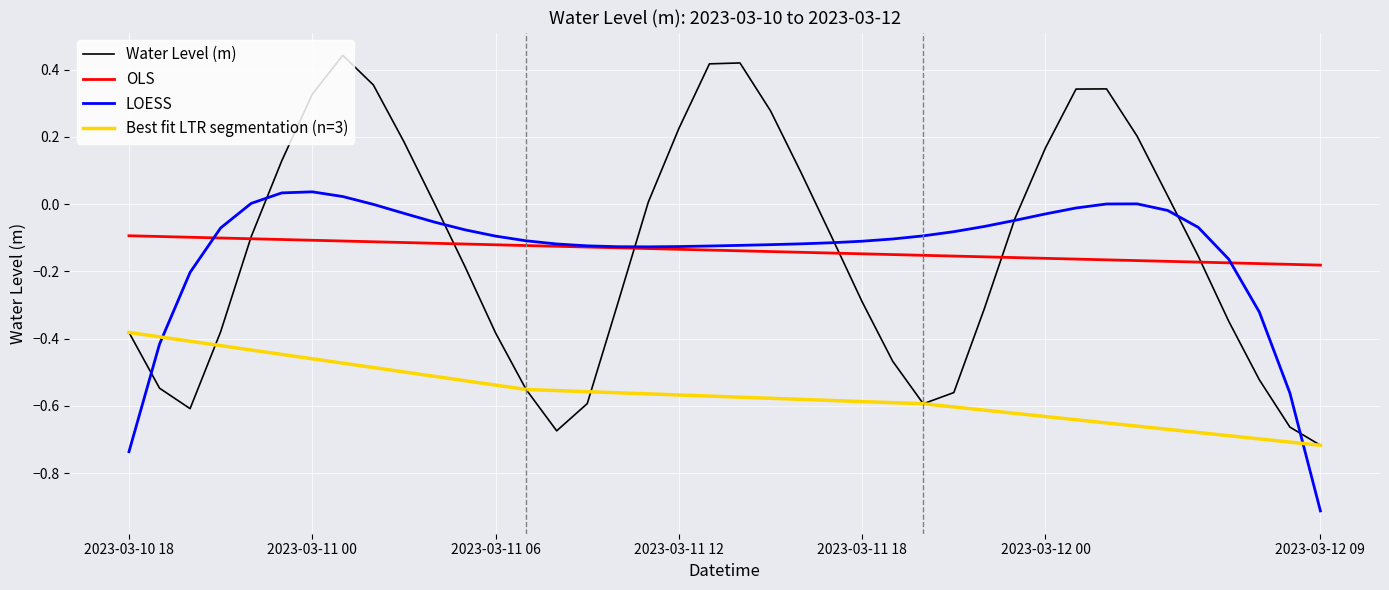

What is the average value?

-0.1